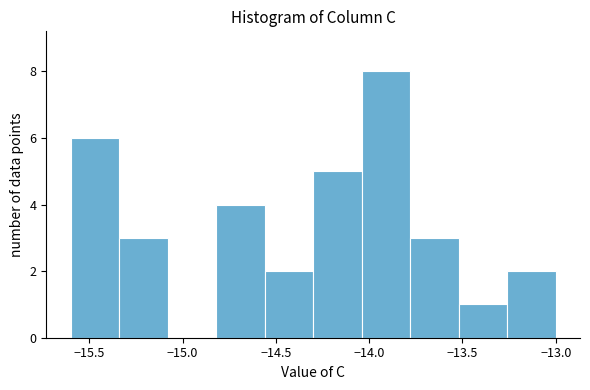

Reading left to right, list every bar in this chart as the range it spans on the x-axis followed by its height. Neither the bar edges nor the heights are printed on the chart, so give them approximately, as read against the axes.

-15.60 to -15.34: 6
-15.34 to -15.08: 3
-15.08 to -14.82: 0
-14.82 to -14.56: 4
-14.56 to -14.30: 2
-14.30 to -14.04: 5
-14.04 to -13.78: 8
-13.78 to -13.52: 3
-13.52 to -13.26: 1
-13.26 to -13.00: 2